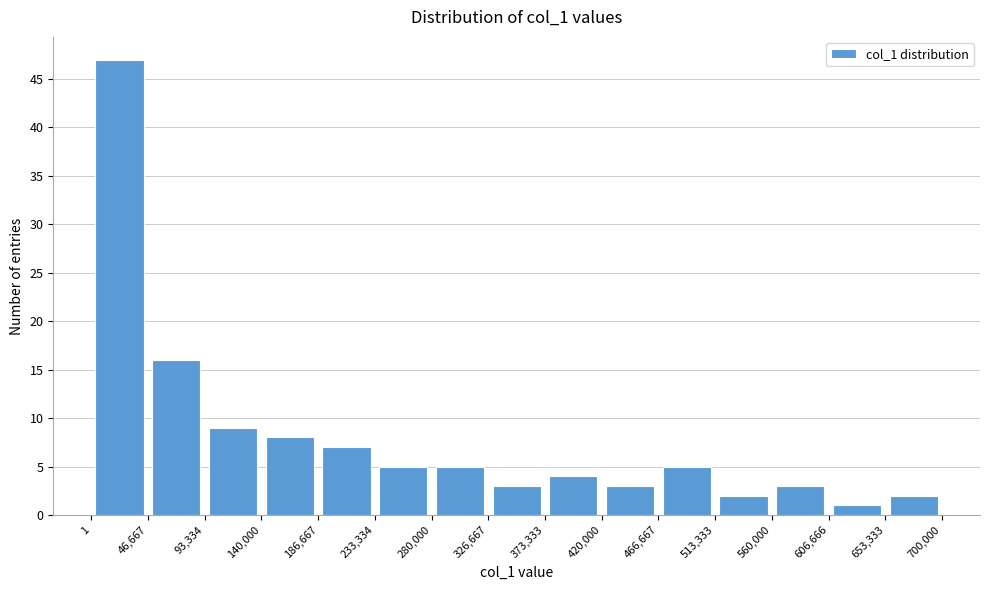

Reading left to right, list every bar in this chart as the range it spans on the x-axis followed by its height. The values are not printed on the chart, so give them approximately, as read against the axis.

1 to 46,667: 47
46,667 to 93,334: 16
93,334 to 140,000: 9
140,000 to 186,667: 8
186,667 to 233,334: 7
233,334 to 280,000: 5
280,000 to 326,667: 5
326,667 to 373,333: 3
373,333 to 420,000: 4
420,000 to 466,667: 3
466,667 to 513,333: 5
513,333 to 560,000: 2
560,000 to 606,666: 3
606,666 to 653,333: 1
653,333 to 700,000: 2